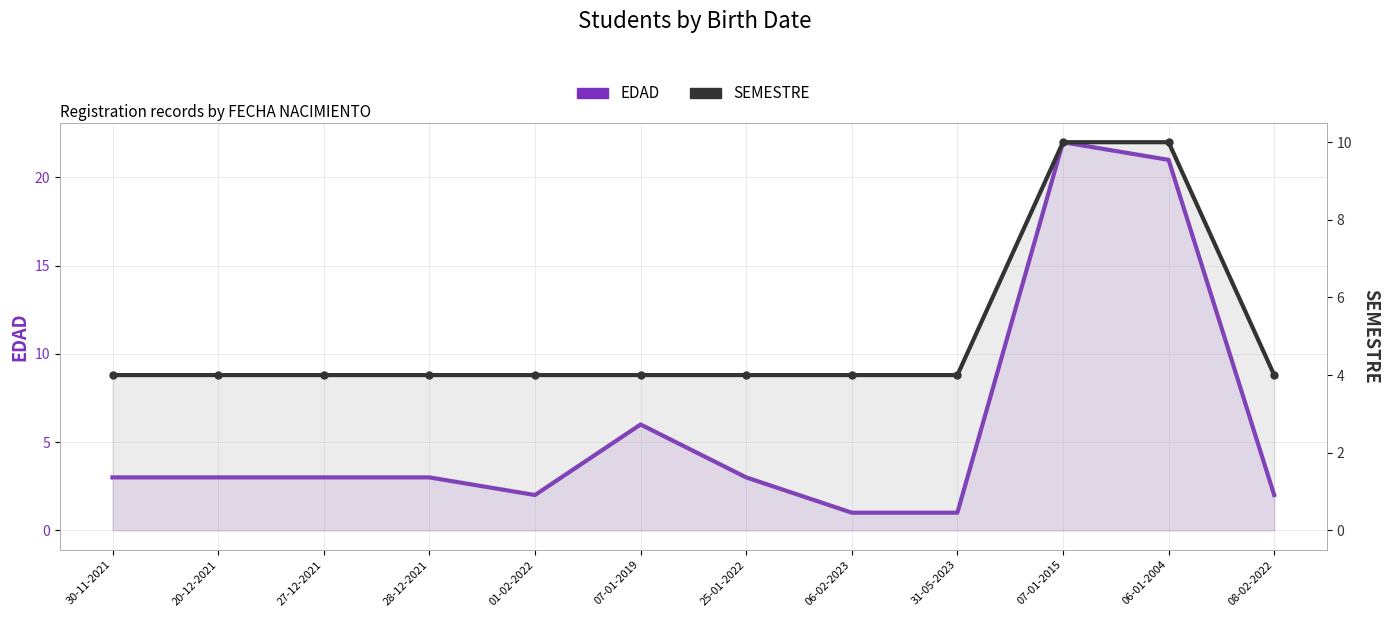

What is the difference between the highest and lowest values at 08-02-2022?

2